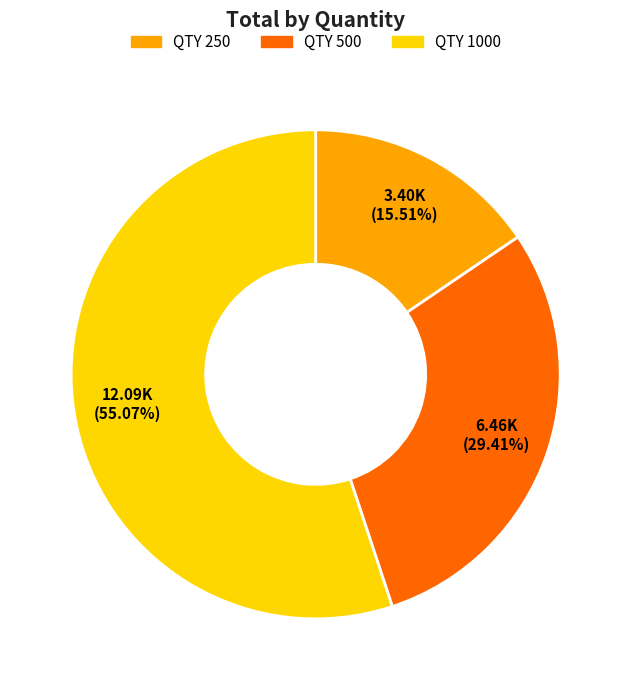

Is there any slice that represents more than half of the pie?

Yes